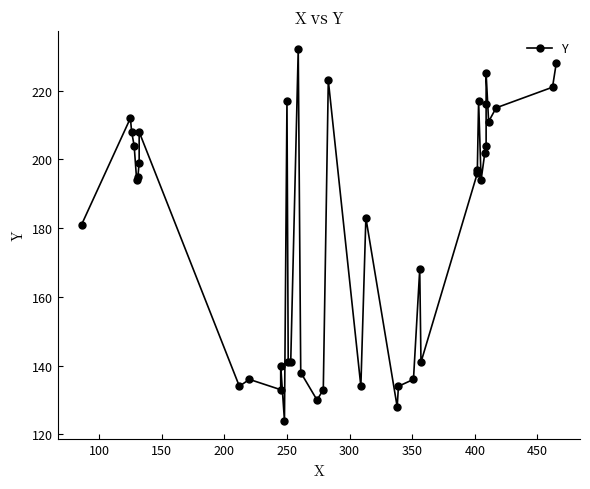

Is this an area chart (filled region under the line)?

No